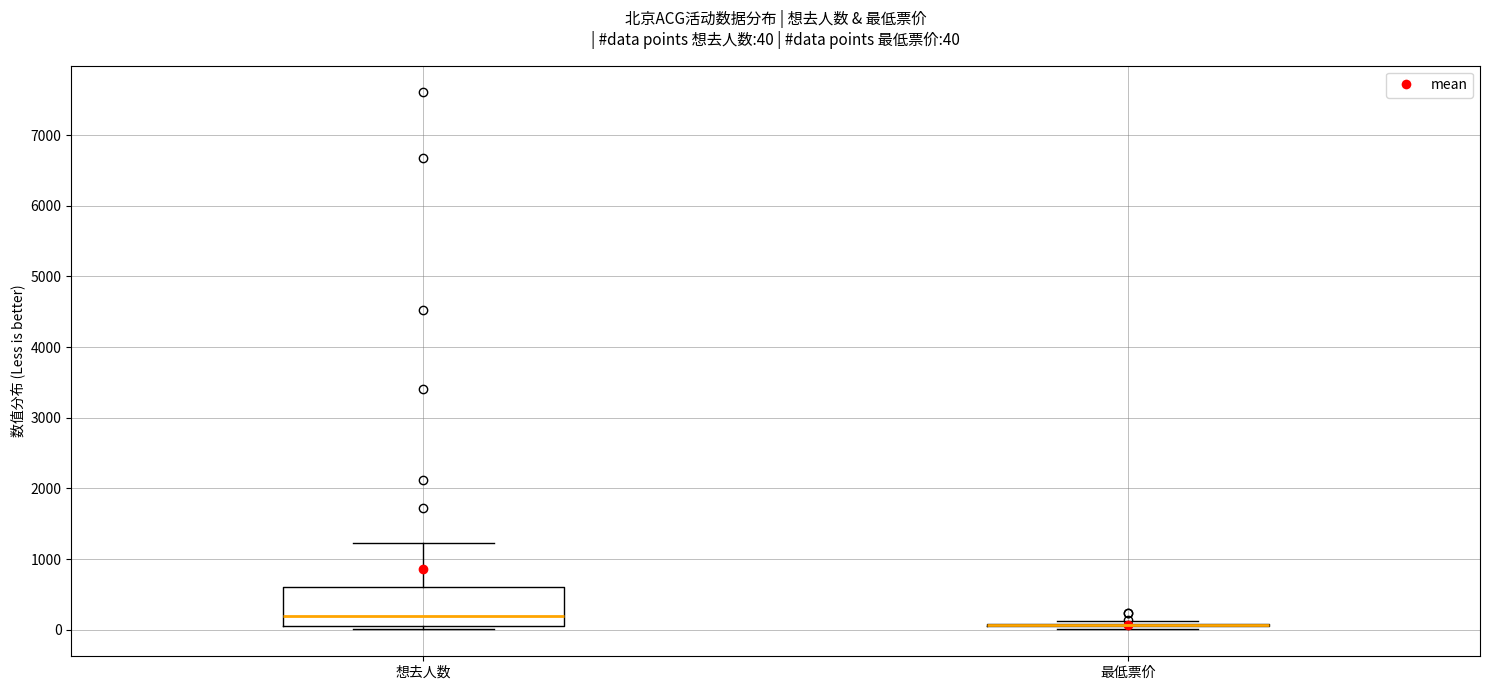

Comparing the boxes themselves (not the whiskers), which one is the tallest?

想去人数